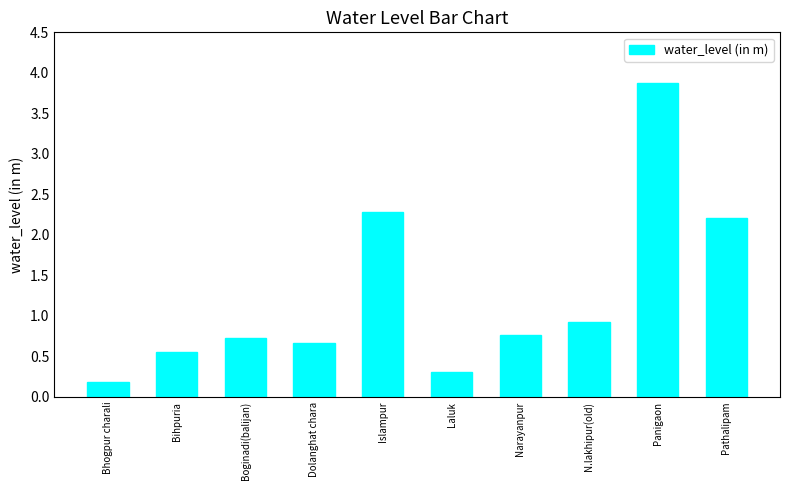

What is the sum of the values at Islampur and Bhogpur charali?

2.5